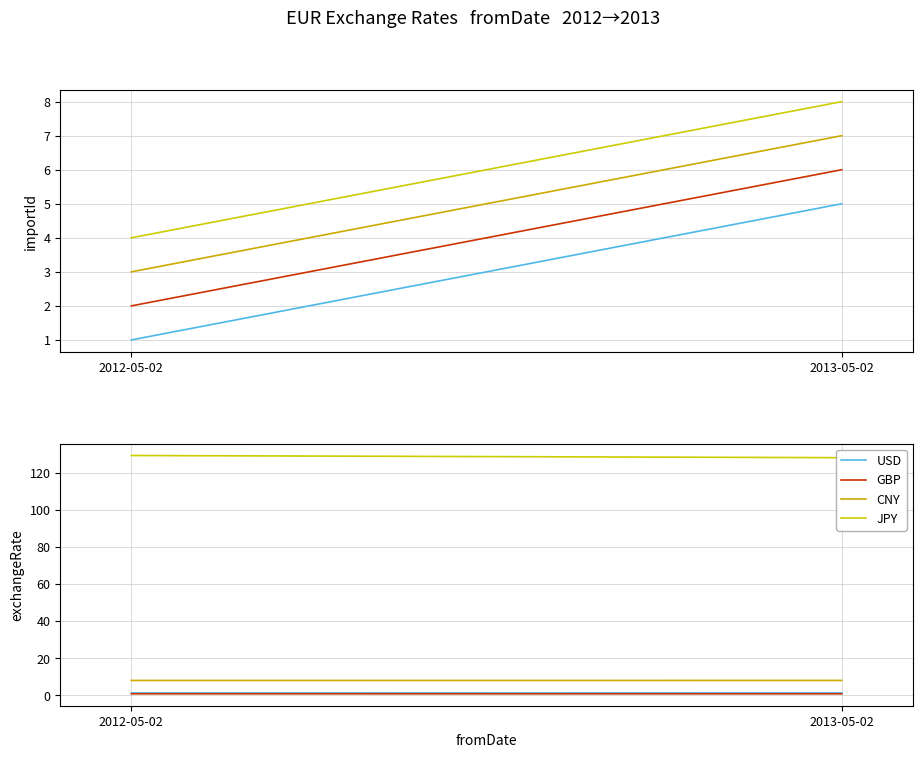

What is the approximate value of USD at 2012-05-02?

1.3